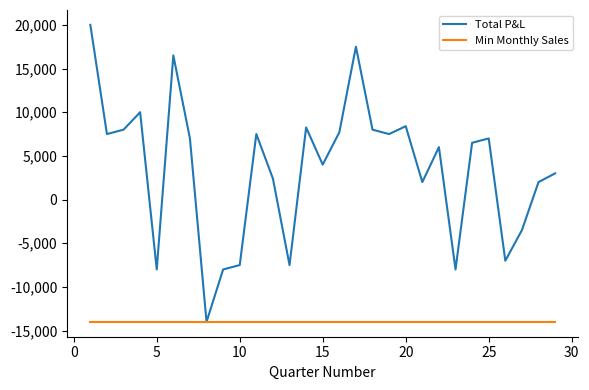

How many interior local peaks does the Total P&L series have?

8